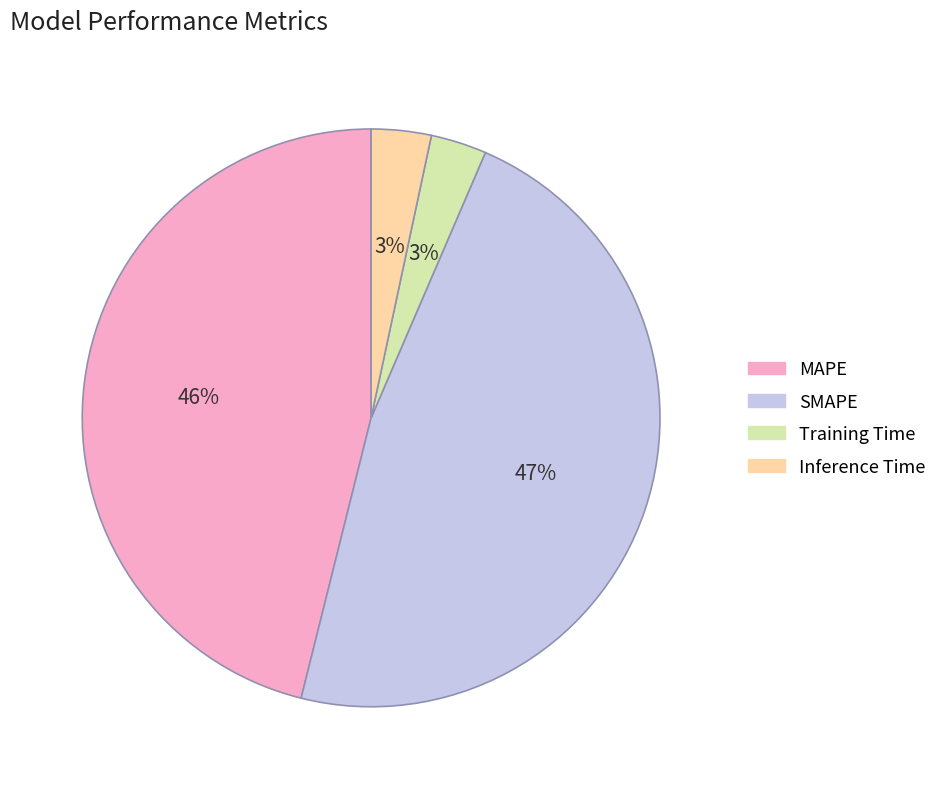

Which category has the biggest portion of the pie?

SMAPE